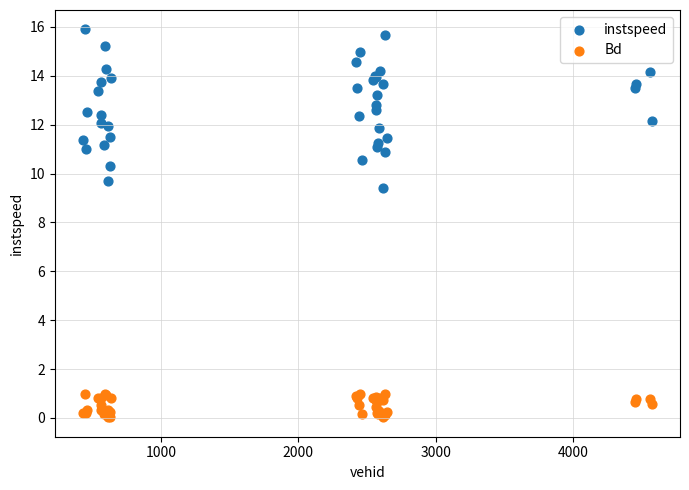

Across all series, what Y value is closest to 7?

9.4